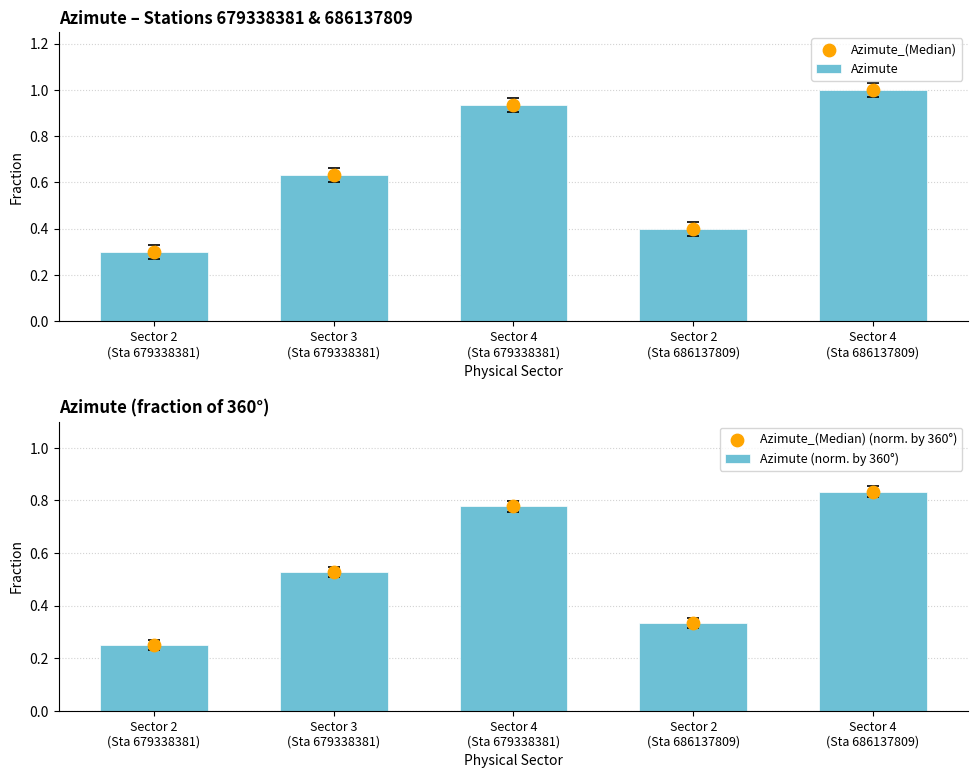

What is the total value across all series at Sector 4
(Sta 686137809)?

3.7